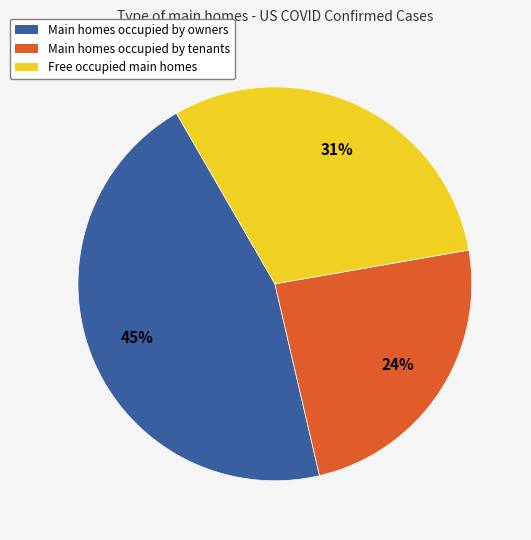

How many slices are in this pie chart?

3